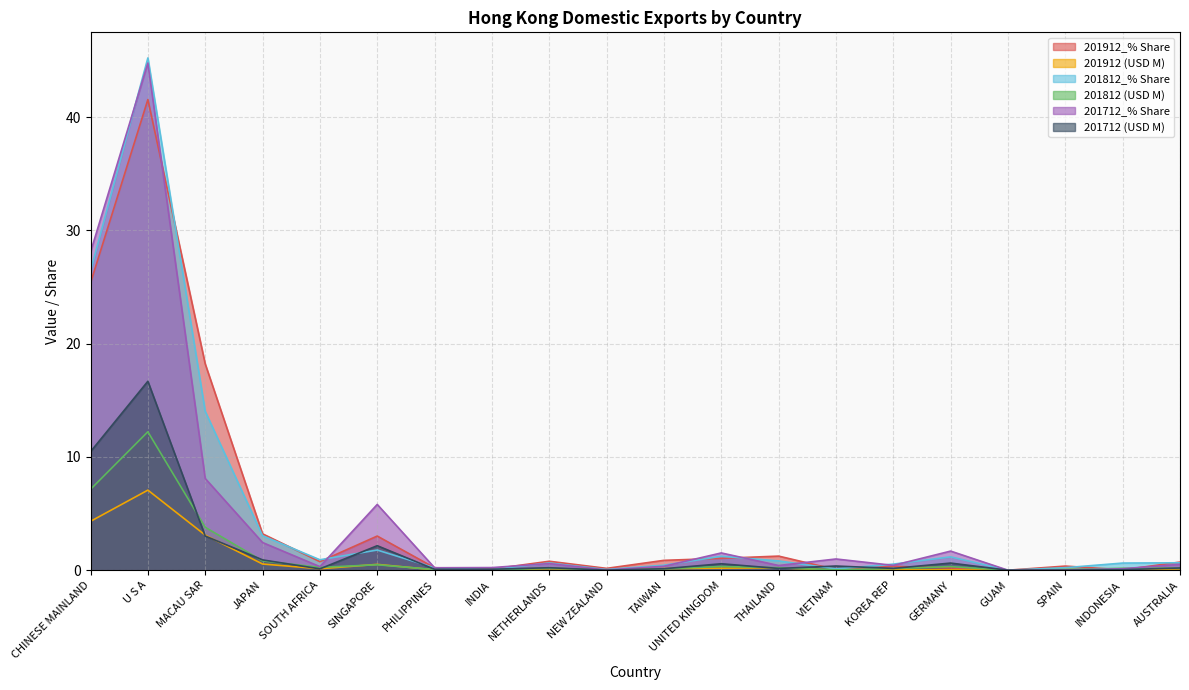

Reading right to left, transcribe all the data shown in this chart.

201912_% Share: AUSTRALIA=0.7	INDONESIA=0.0	SPAIN=0.4	GUAM=0.0	GERMANY=0.2	KOREA REP=0.3	VIETNAM=0.1	THAILAND=1.2	UNITED KINGDOM=1.0	TAIWAN=0.9	NEW ZEALAND=0.2	NETHERLANDS=0.8	INDIA=0.1	PHILIPPINES=0.2	SINGAPORE=3.0	SOUTH AFRICA=0.8	JAPAN=3.2	MACAU SAR=18.2	U S A=41.6	CHINESE MAINLAND=25.4
201912 (USD M): AUSTRALIA=0.1	INDONESIA=0.0	SPAIN=0.1	GUAM=0.0	GERMANY=0.0	KOREA REP=0.1	VIETNAM=0.0	THAILAND=0.2	UNITED KINGDOM=0.2	TAIWAN=0.1	NEW ZEALAND=0.0	NETHERLANDS=0.1	INDIA=0.0	PHILIPPINES=0.0	SINGAPORE=0.5	SOUTH AFRICA=0.1	JAPAN=0.5	MACAU SAR=3.1	U S A=7.1	CHINESE MAINLAND=4.3
201812_% Share: AUSTRALIA=0.7	INDONESIA=0.6	SPAIN=0.2	GUAM=0.0	GERMANY=1.2	KOREA REP=0.5	VIETNAM=0.1	THAILAND=0.8	UNITED KINGDOM=1.2	TAIWAN=0.4	NEW ZEALAND=0.1	NETHERLANDS=0.6	INDIA=0.1	PHILIPPINES=0.2	SINGAPORE=1.8	SOUTH AFRICA=0.9	JAPAN=3.0	MACAU SAR=14.0	U S A=45.2	CHINESE MAINLAND=26.4
201812 (USD M): AUSTRALIA=0.2	INDONESIA=0.2	SPAIN=0.1	GUAM=0.0	GERMANY=0.3	KOREA REP=0.1	VIETNAM=0.0	THAILAND=0.2	UNITED KINGDOM=0.3	TAIWAN=0.1	NEW ZEALAND=0.0	NETHERLANDS=0.2	INDIA=0.0	PHILIPPINES=0.1	SINGAPORE=0.5	SOUTH AFRICA=0.2	JAPAN=0.8	MACAU SAR=3.8	U S A=12.2	CHINESE MAINLAND=7.1
201712_% Share: AUSTRALIA=0.5	INDONESIA=0.1	SPAIN=0.0	GUAM=0.0	GERMANY=1.7	KOREA REP=0.4	VIETNAM=1.0	THAILAND=0.4	UNITED KINGDOM=1.5	TAIWAN=0.3	NEW ZEALAND=0.0	NETHERLANDS=0.6	INDIA=0.2	PHILIPPINES=0.2	SINGAPORE=5.8	SOUTH AFRICA=0.3	JAPAN=2.4	MACAU SAR=8.1	U S A=44.8	CHINESE MAINLAND=28.1
201712 (USD M): AUSTRALIA=0.2	INDONESIA=0.0	SPAIN=0.0	GUAM=0.0	GERMANY=0.6	KOREA REP=0.2	VIETNAM=0.4	THAILAND=0.2	UNITED KINGDOM=0.6	TAIWAN=0.1	NEW ZEALAND=0.0	NETHERLANDS=0.2	INDIA=0.1	PHILIPPINES=0.1	SINGAPORE=2.2	SOUTH AFRICA=0.1	JAPAN=0.9	MACAU SAR=3.0	U S A=16.7	CHINESE MAINLAND=10.5